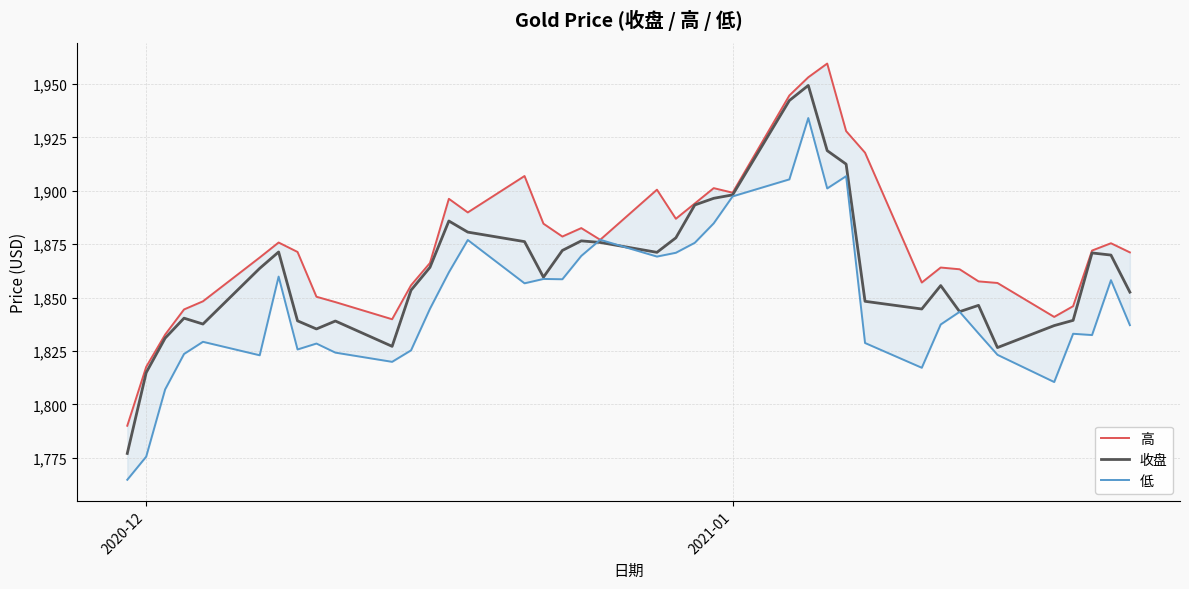

What is the minimum value for 收盘?

1777.0